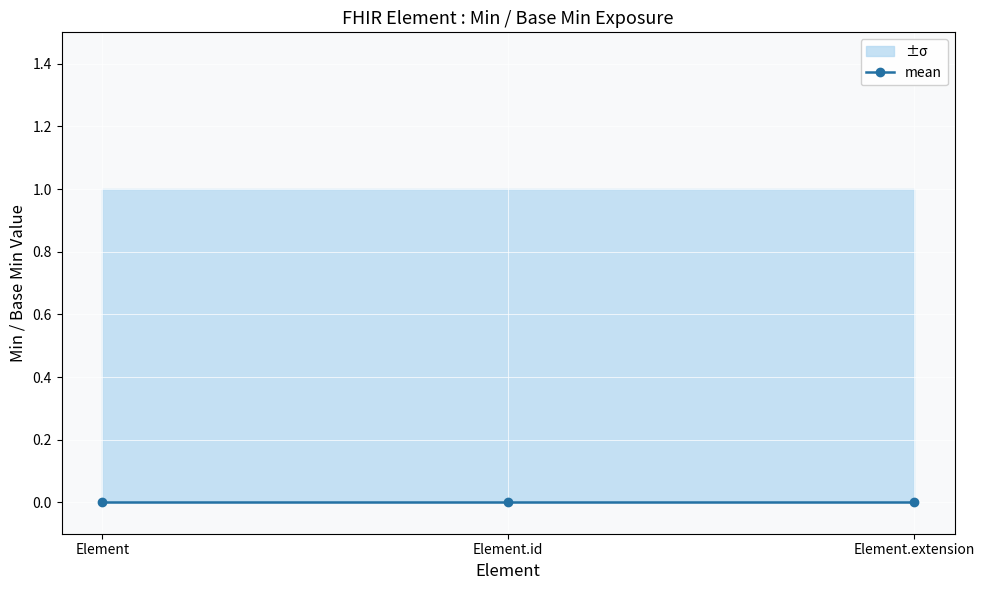

What is the label of the 3rd point from the left?

Element.extension